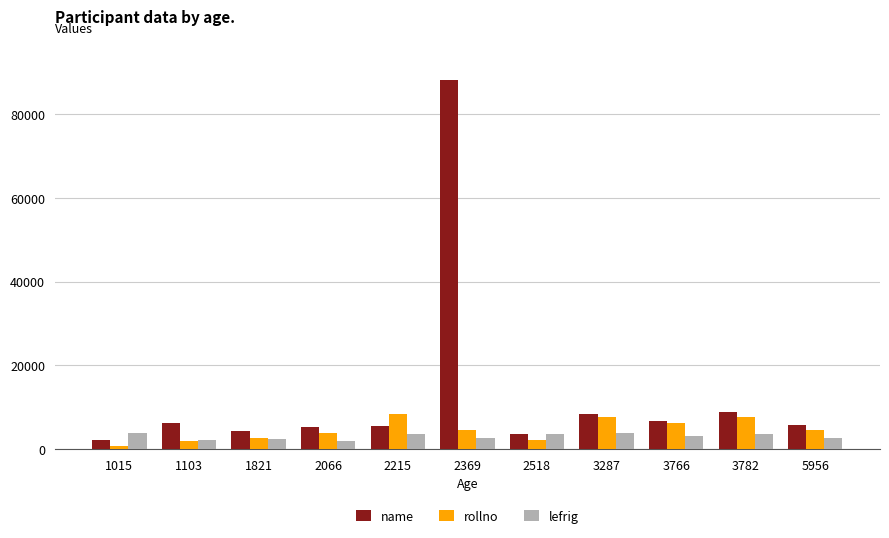

At which category is the sum across all series the highest?

2369